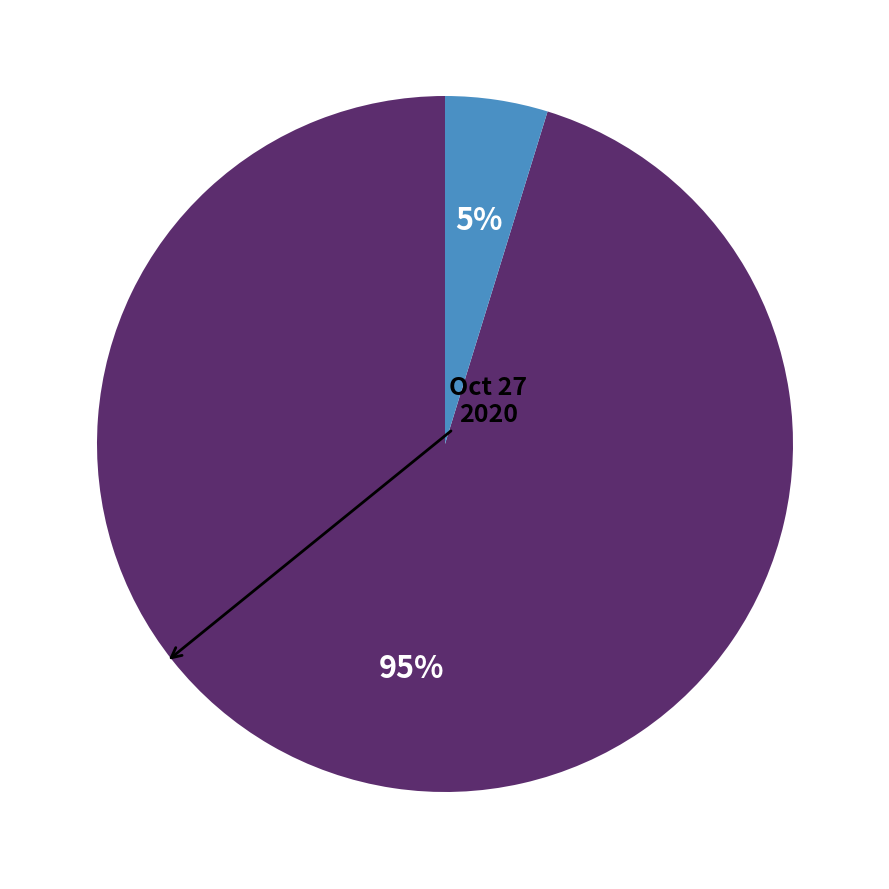

Is there a majority slice in this chart?

Yes